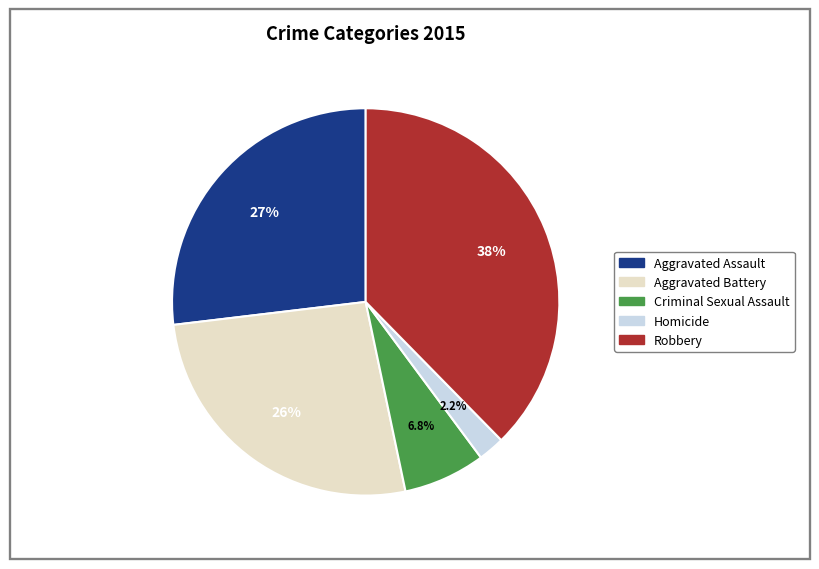

Does Homicide represent more than half of the total?

No